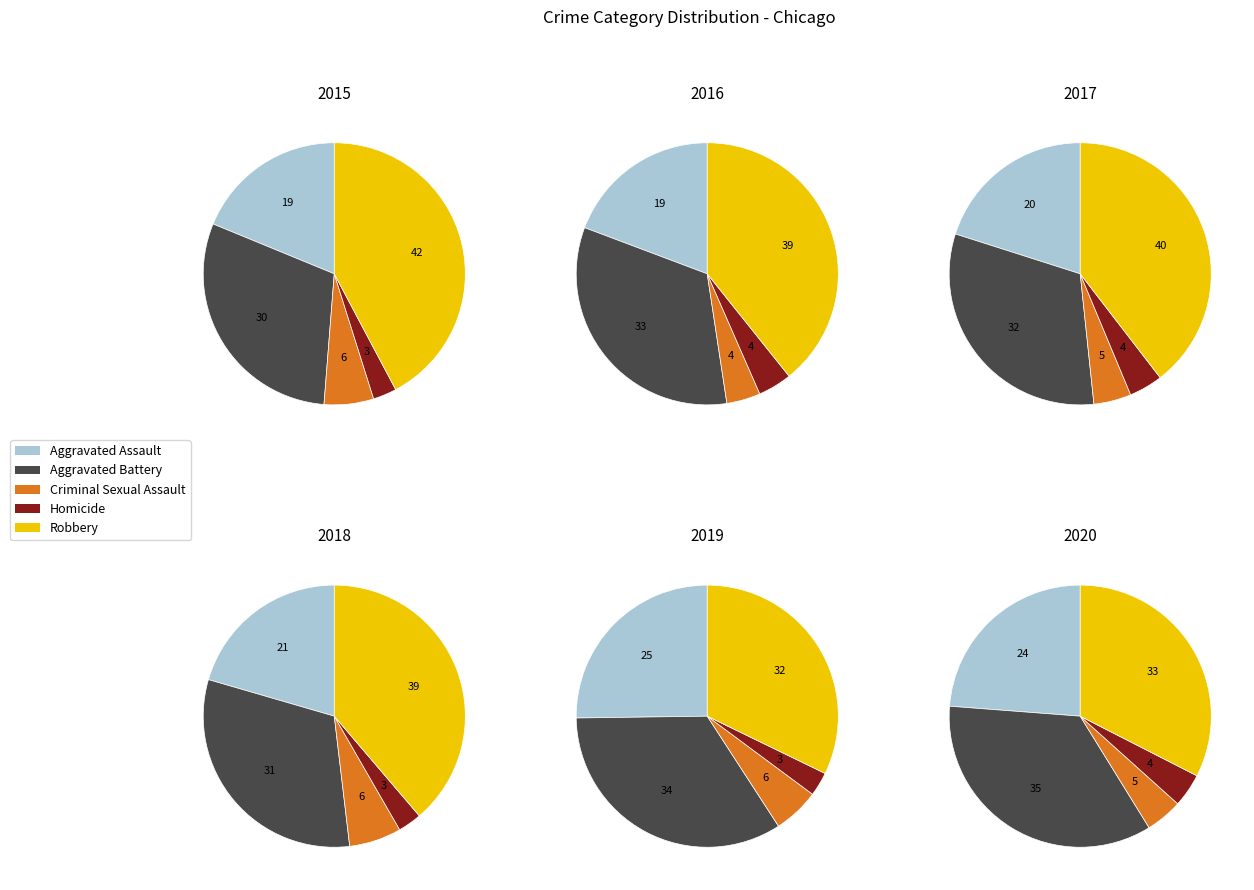

Does any single category account for the majority?

No